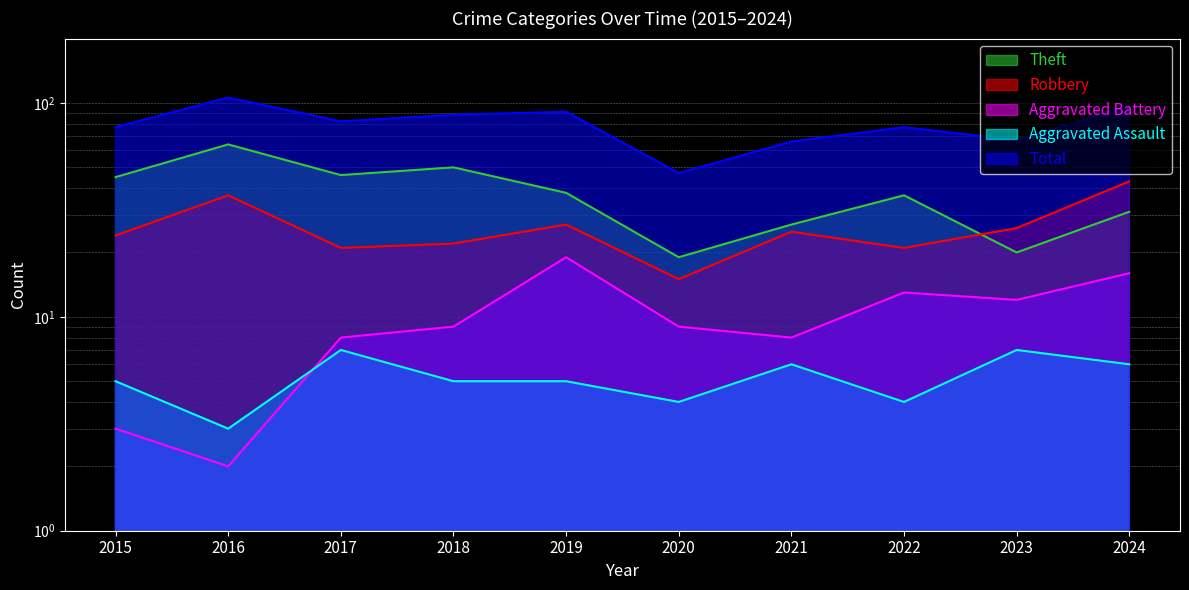

What is the highest value of the Robbery series?

43